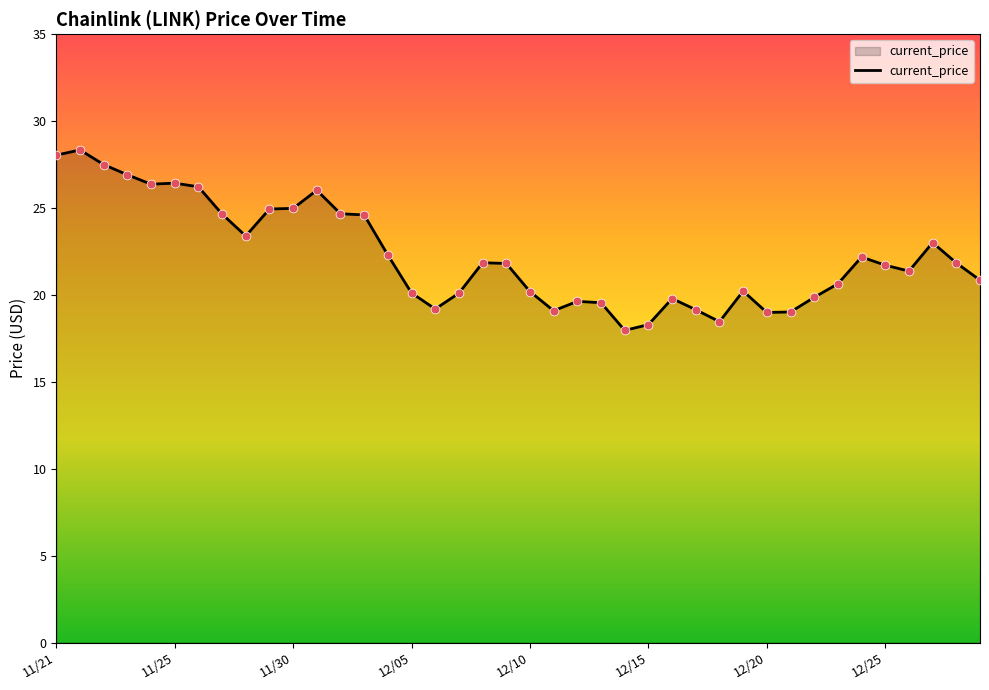

What is the difference between the maximum and minimum values?

10.4